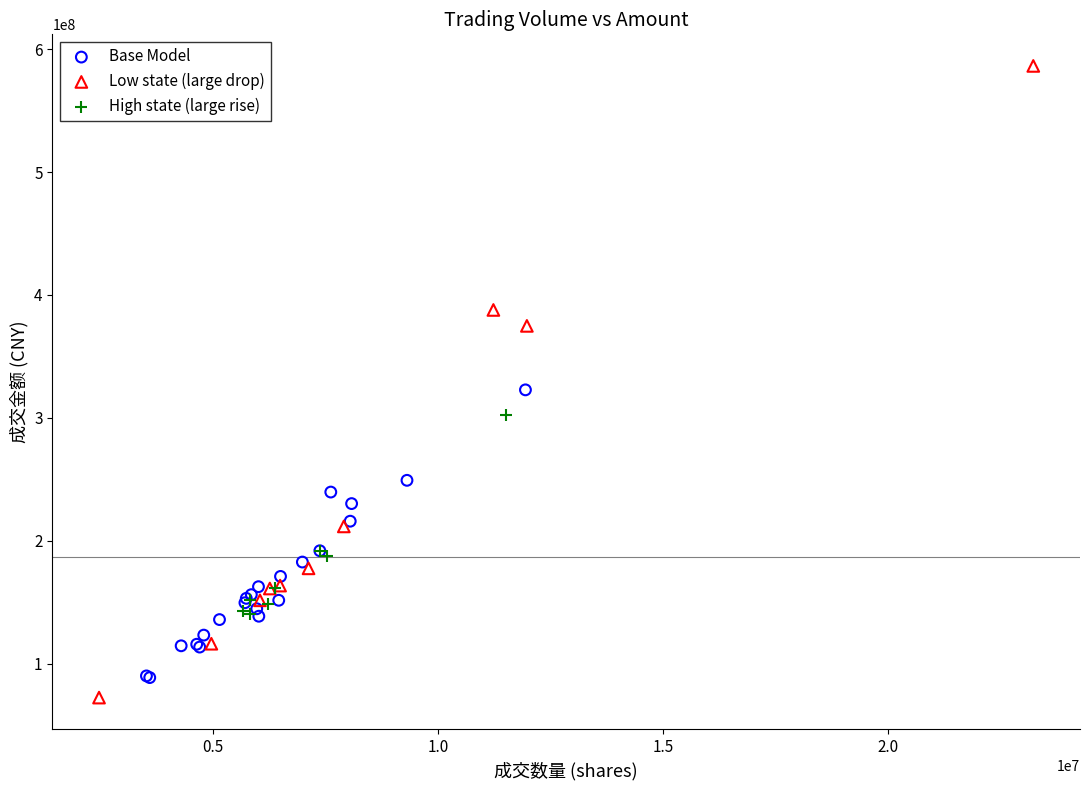

Which series contains the highest Y value?

Low state (large drop)